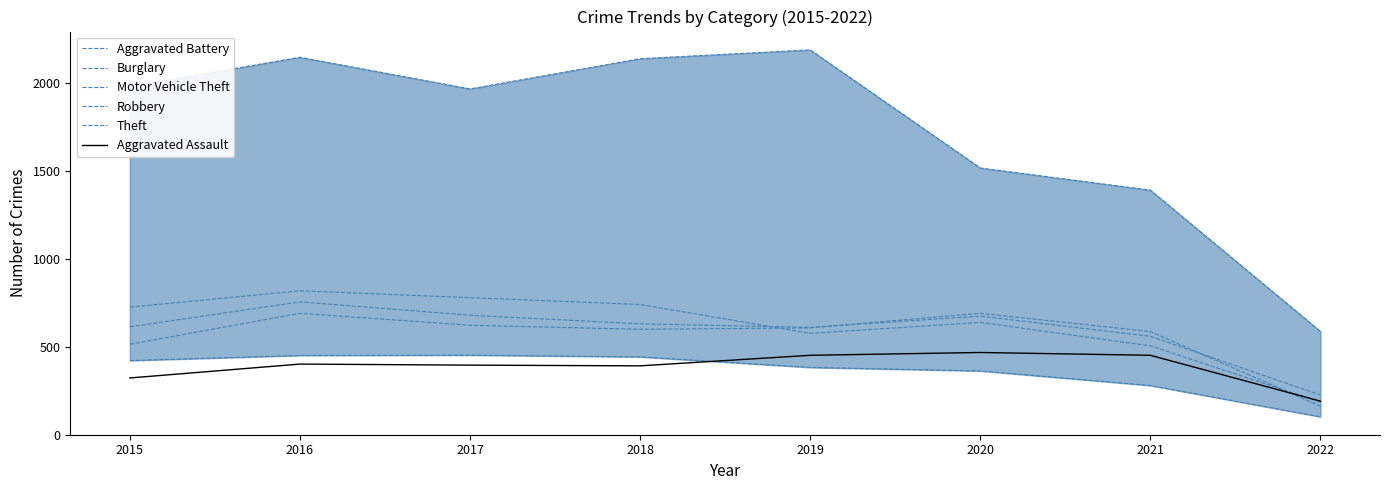

Is it true that Robbery equals 283 at 2019?

False